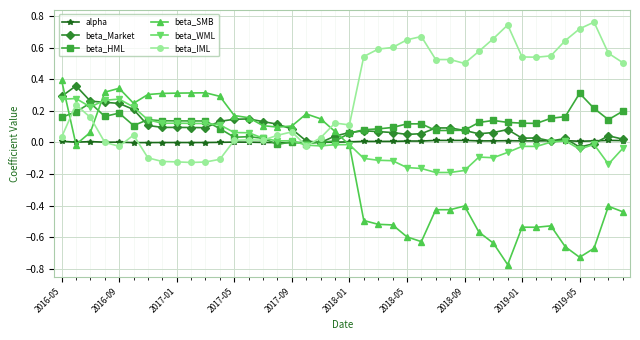

Which series has the widest spread of values?

beta_SMB